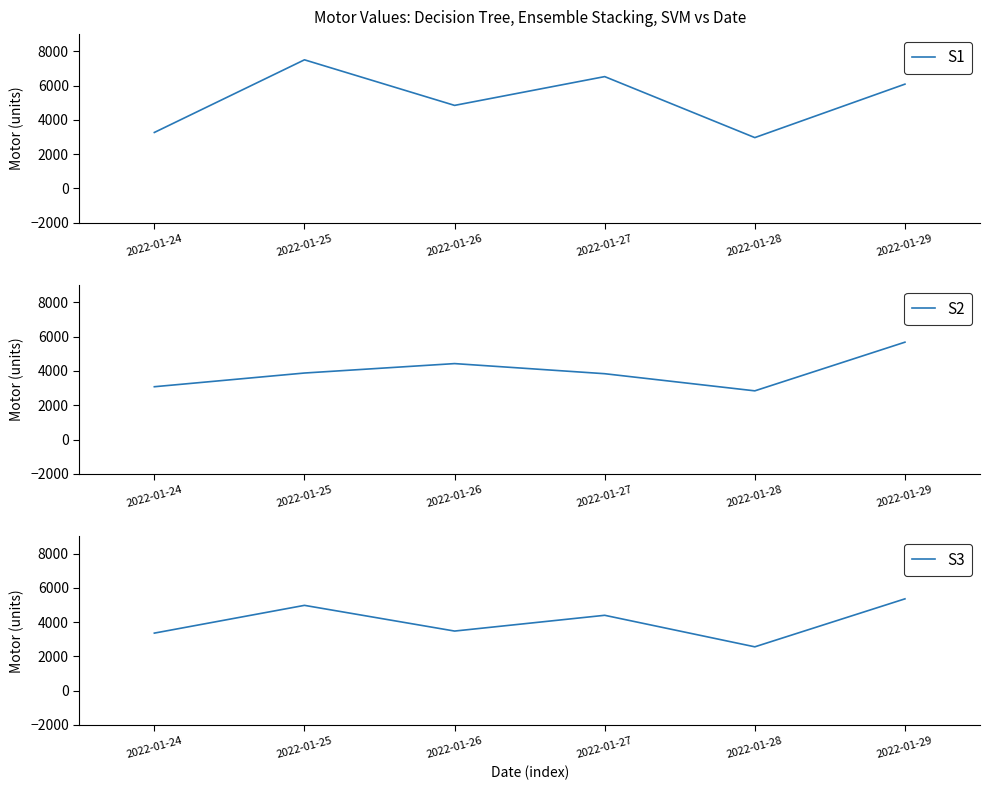

Which series has the widest spread of values?

S1